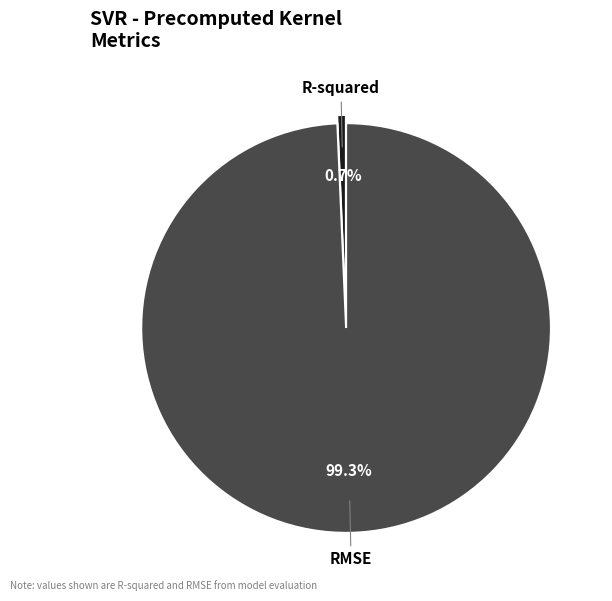

Combined, do RMSE and R-squared account for over 50%?

Yes